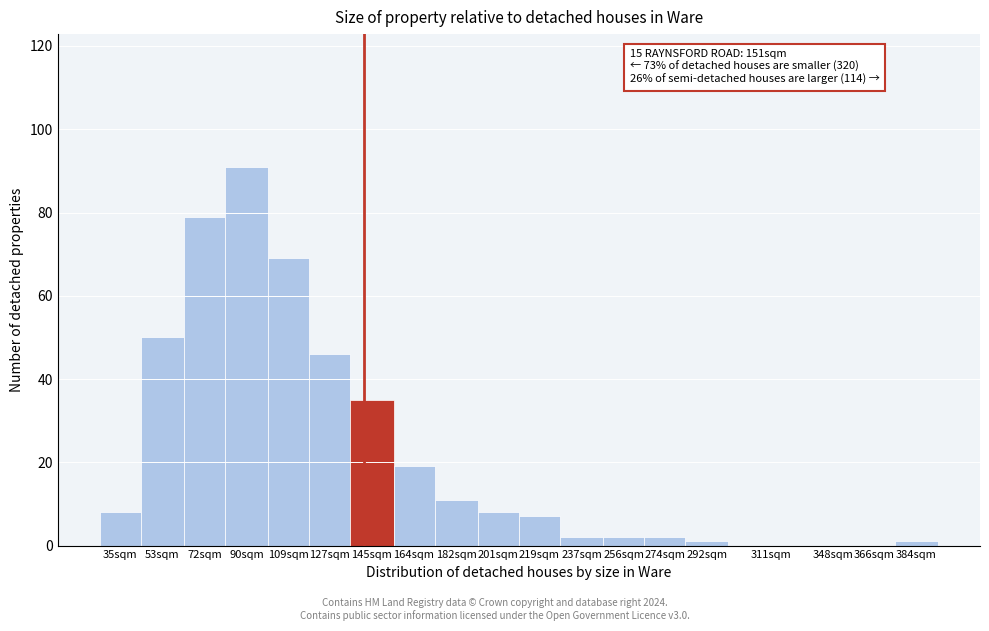

Reading left to right, extract all data points from this chart.

35sqm=8	53sqm=50	72sqm=79	90sqm=91	109sqm=69	127sqm=46	145sqm=35	164sqm=19	182sqm=11	201sqm=8	219sqm=7	237sqm=2	256sqm=2	274sqm=2	292sqm=1	311sqm=0	348sqm=0	366sqm=0	384sqm=1